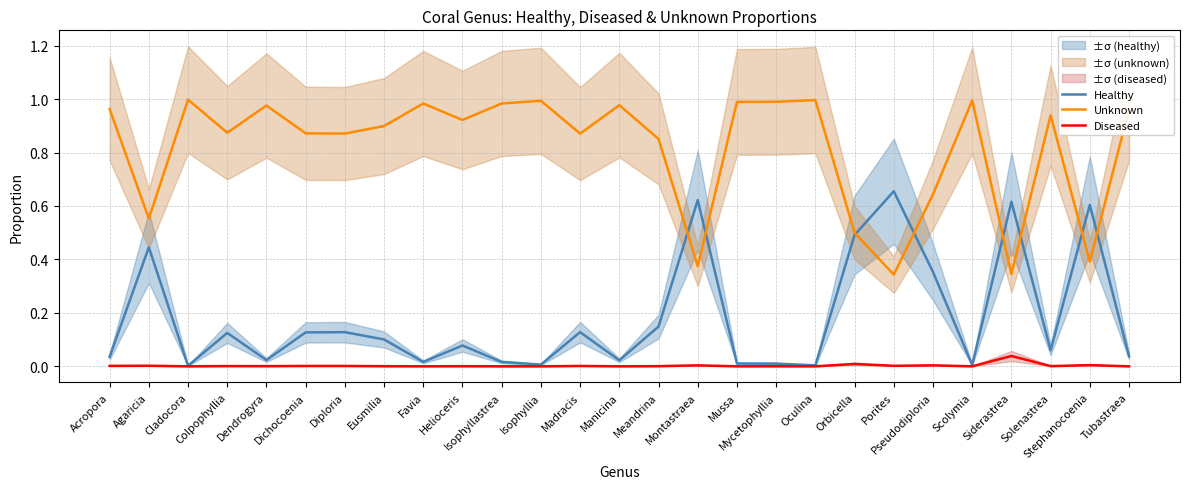

At which category does Healthy reach its first local valley?

Cladocora